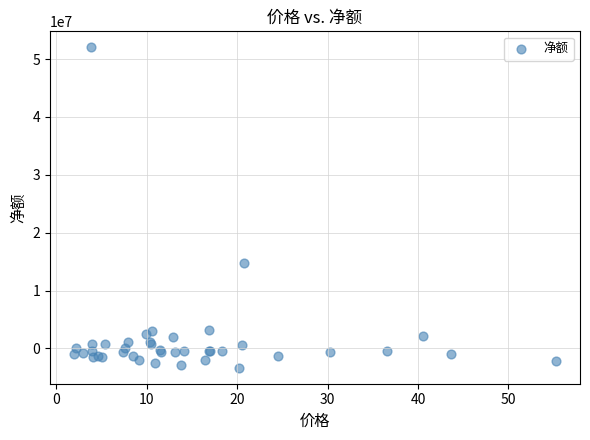

What Y value in the scatter plot is closest to 24348468?

14783105